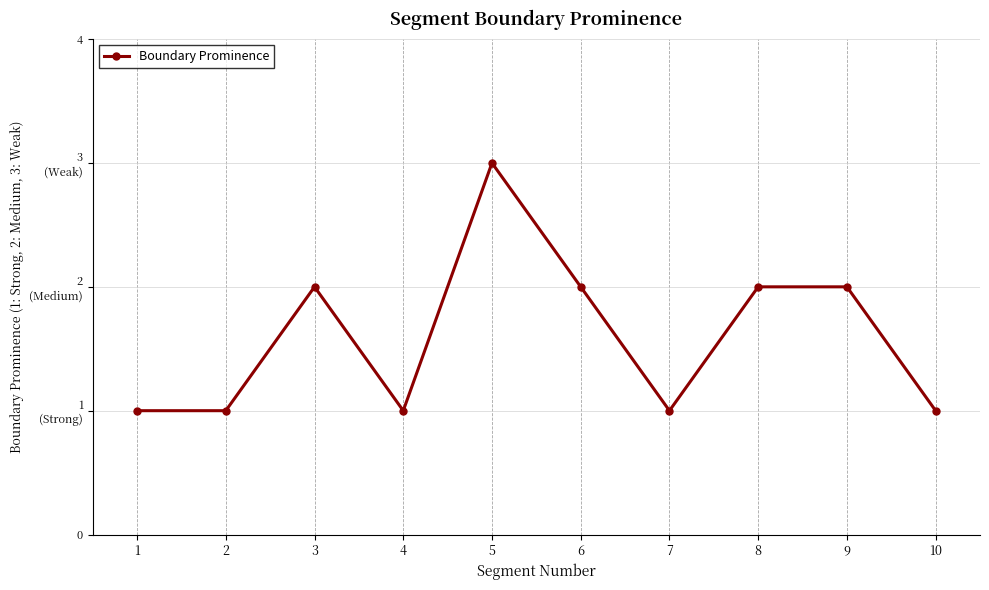

Is this an area chart (filled region under the line)?

No